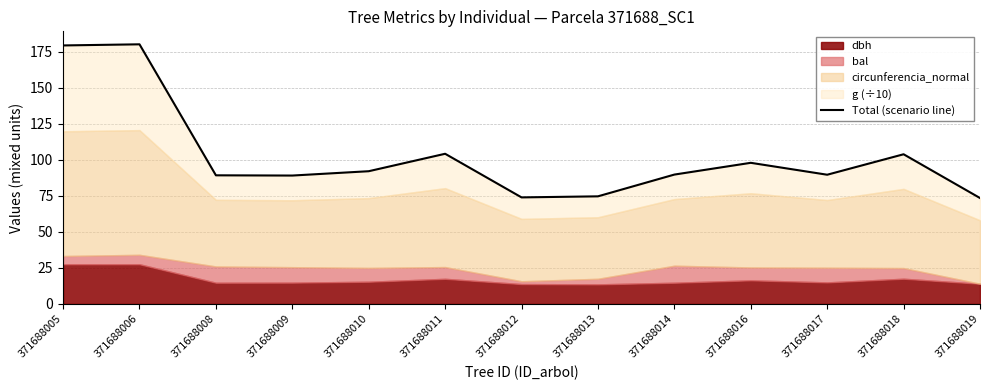

How many interior local peaks (higher than both neighbors) does the data have?

4